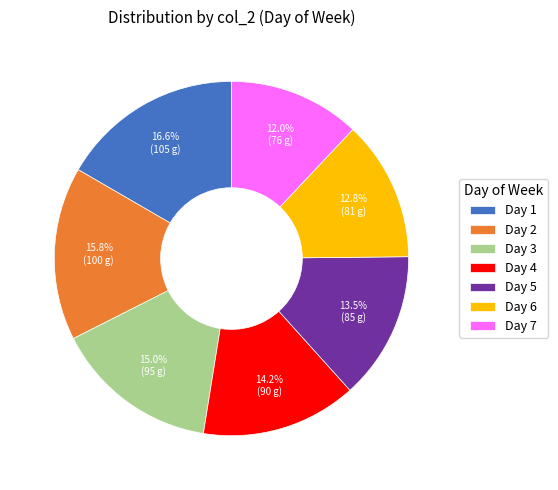

Which slice is the smallest?

Day 7